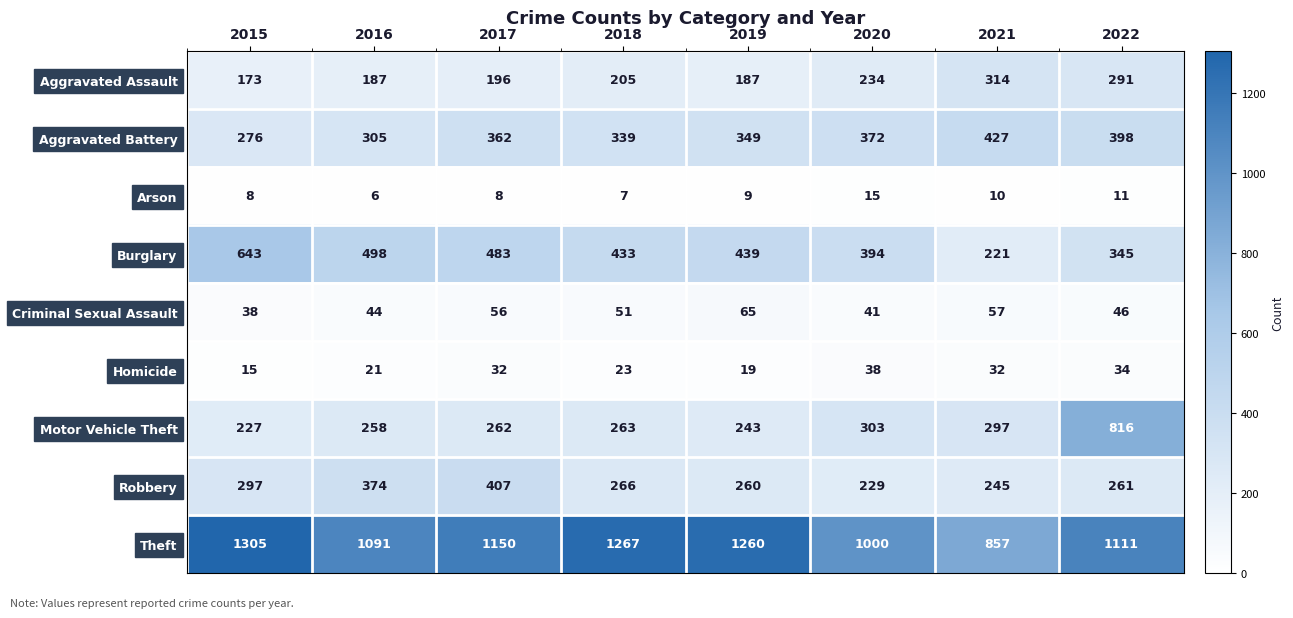

What is the difference between the Theft values at 2022 and 2020?

111